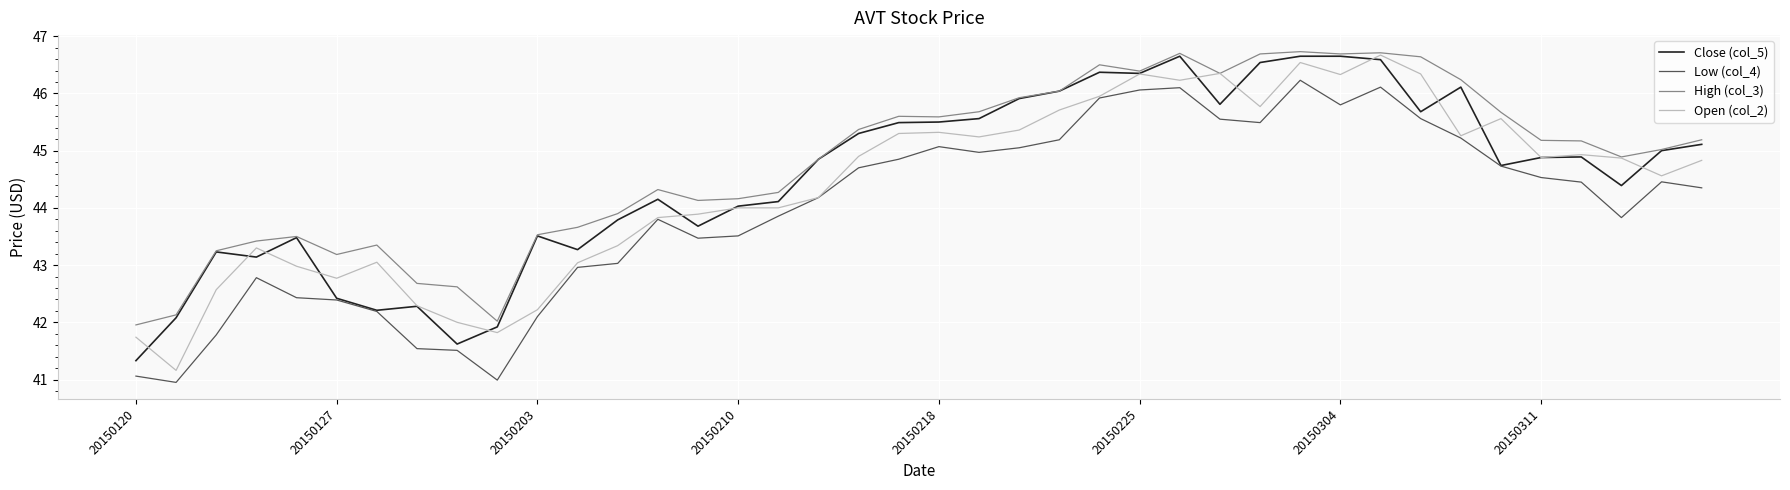

Which series has the largest range (max minus min)?

Open (col_2)